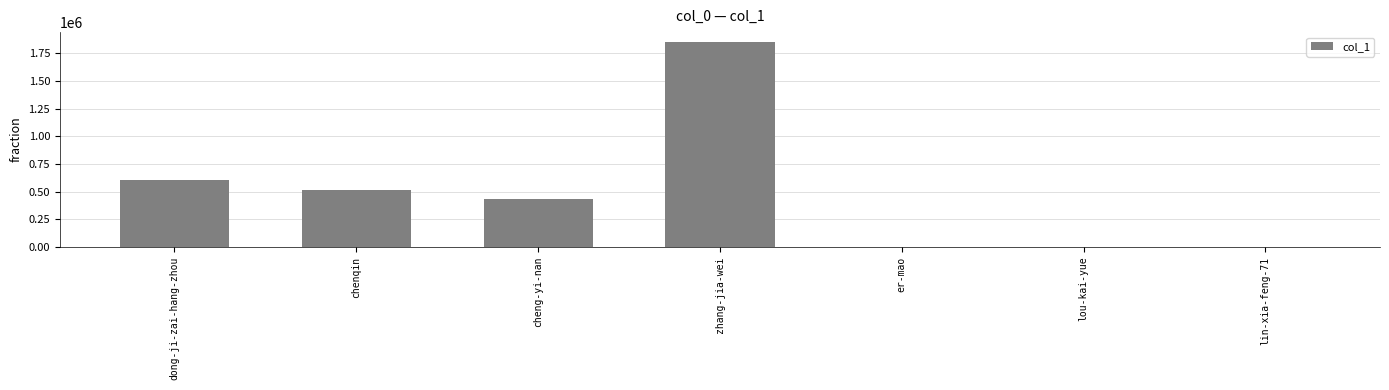

Which has a higher value, chenqin or dong-ji-zai-hang-zhou?

dong-ji-zai-hang-zhou